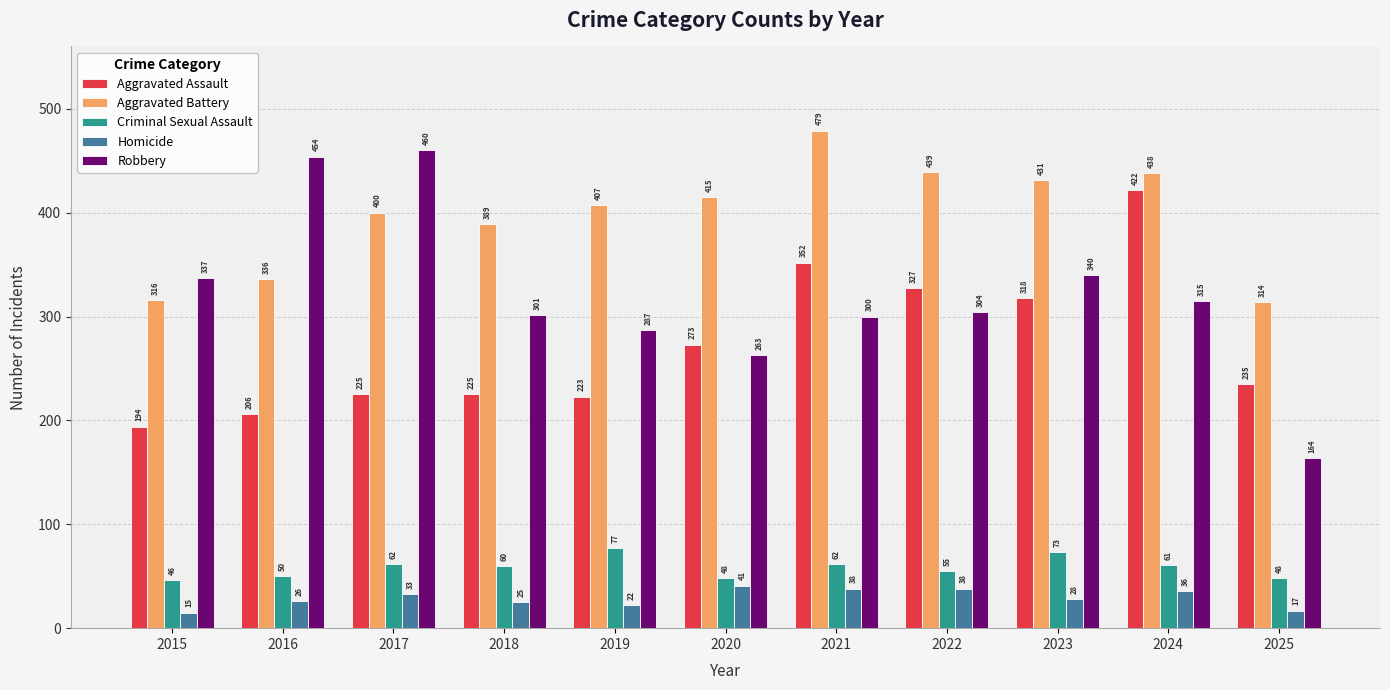

What is the greatest value displayed?

479